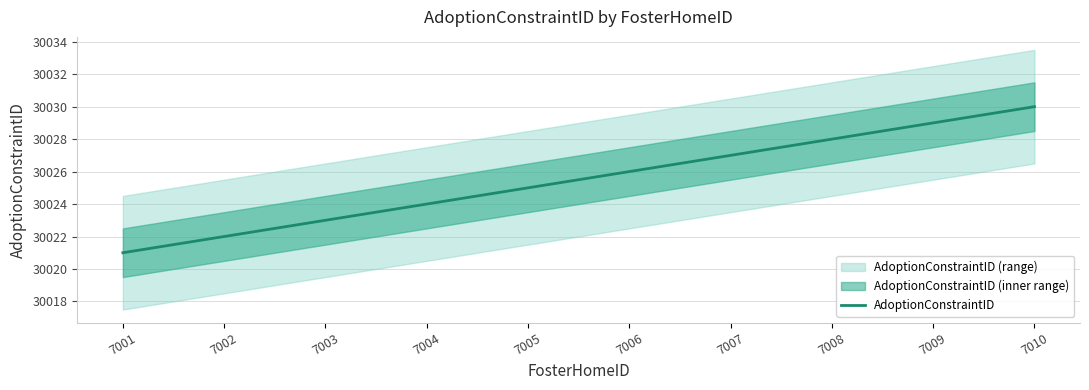

At which label is the value closest to 30025?

7005